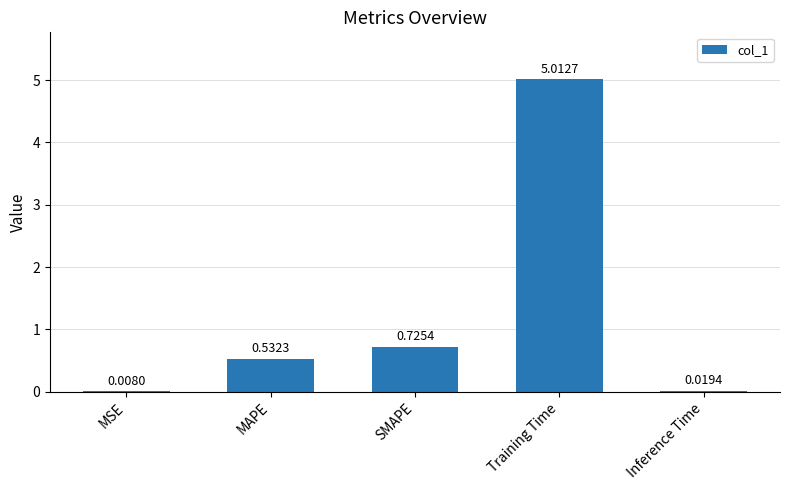

At which category does the chart reach its peak across all series?

Training Time